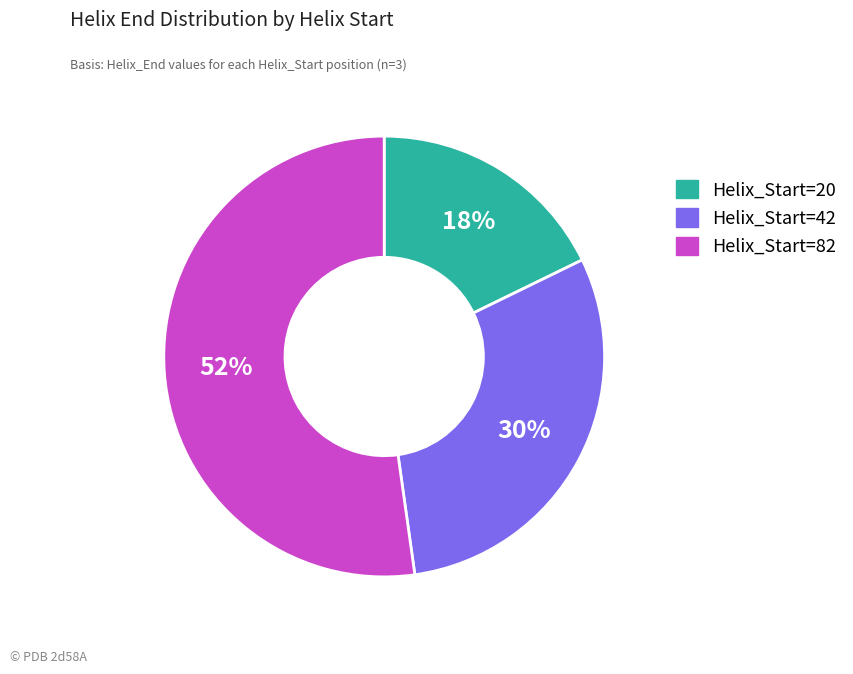

To the nearest percent, what is the average slice percentage?

33%